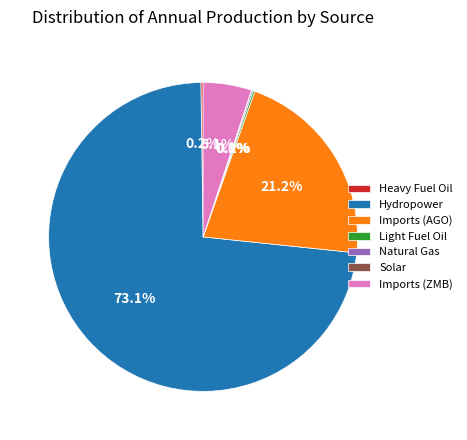

What is the largest slice in the pie chart?

Hydropower